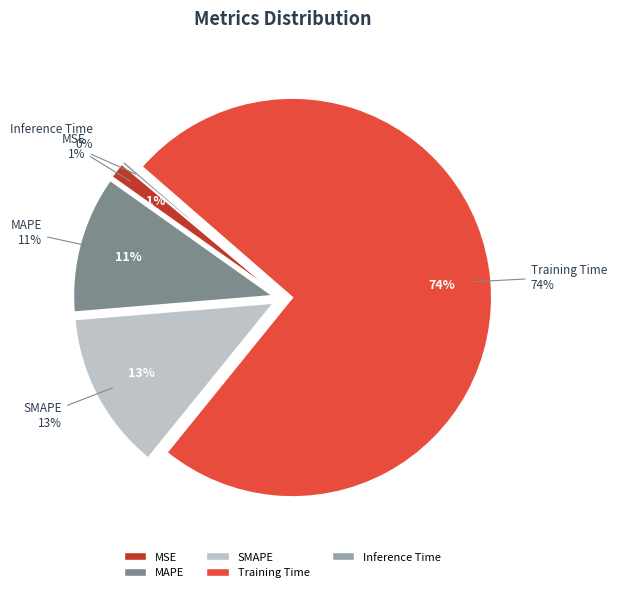

Which has a higher value, MAPE or Inference Time?

MAPE